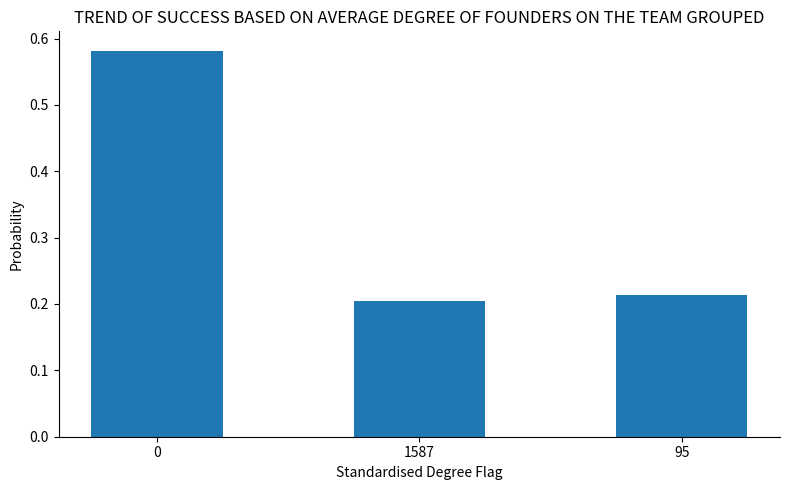

What is the average value?

0.3